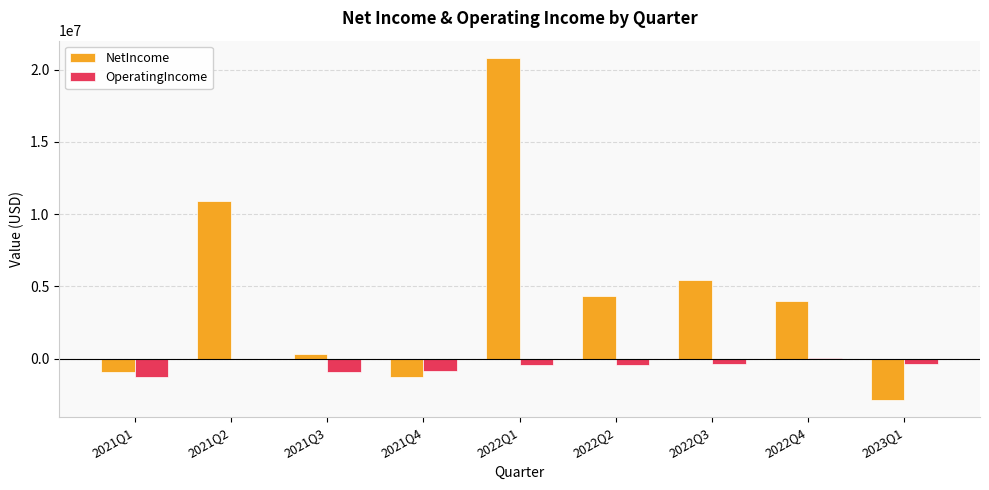

What are all the series names shown in the legend?

NetIncome, OperatingIncome